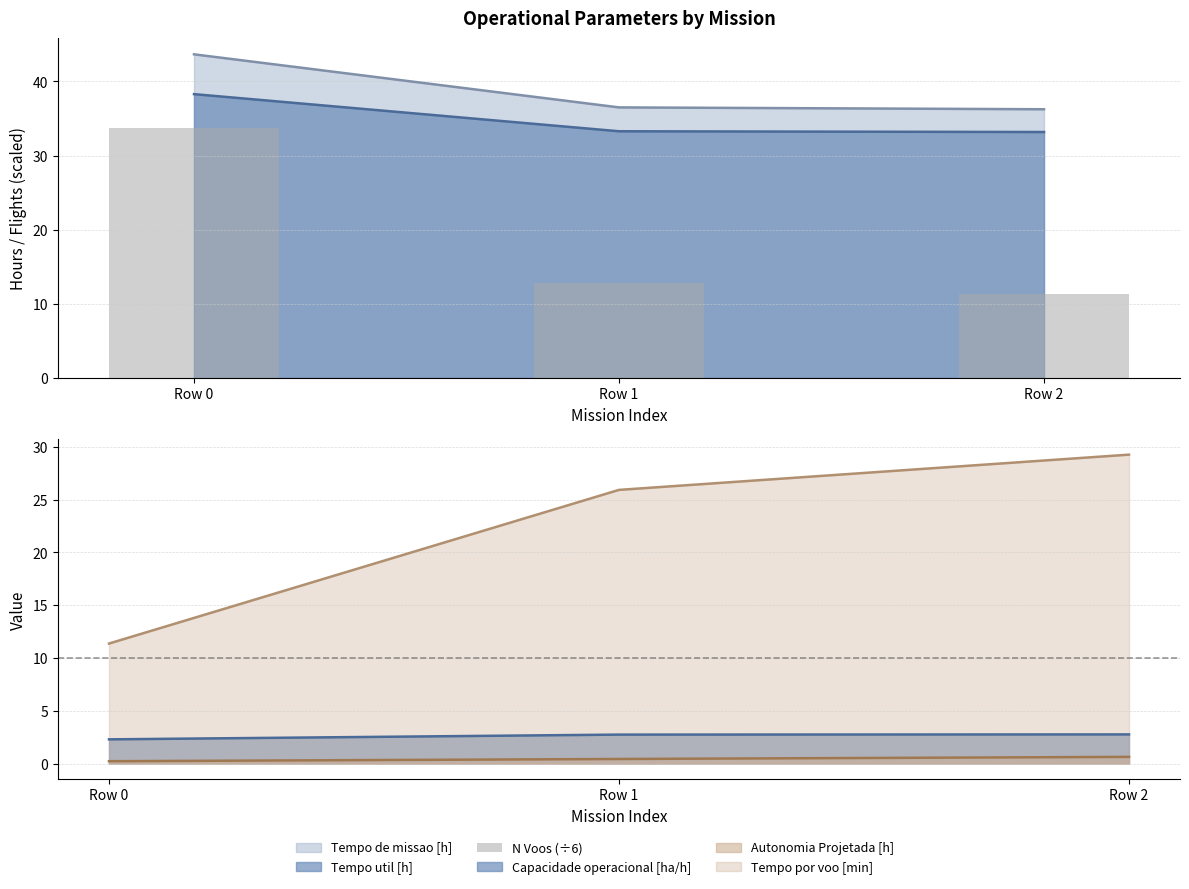

What is the change in value from Row 0 to Row 1?

-20.8